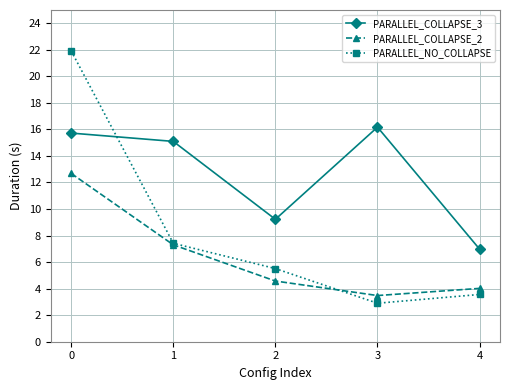

How many interior local valleys does the PARALLEL_COLLAPSE_2 series have?

1